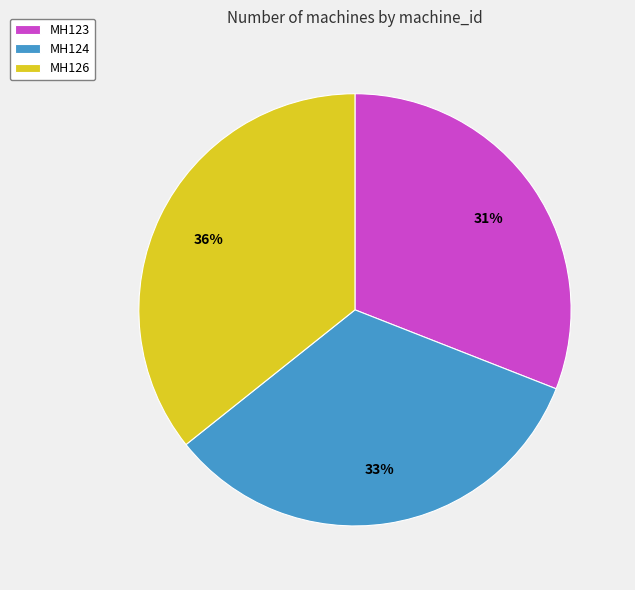

The MH124 slice represents 39% of the pie. True or false?

False